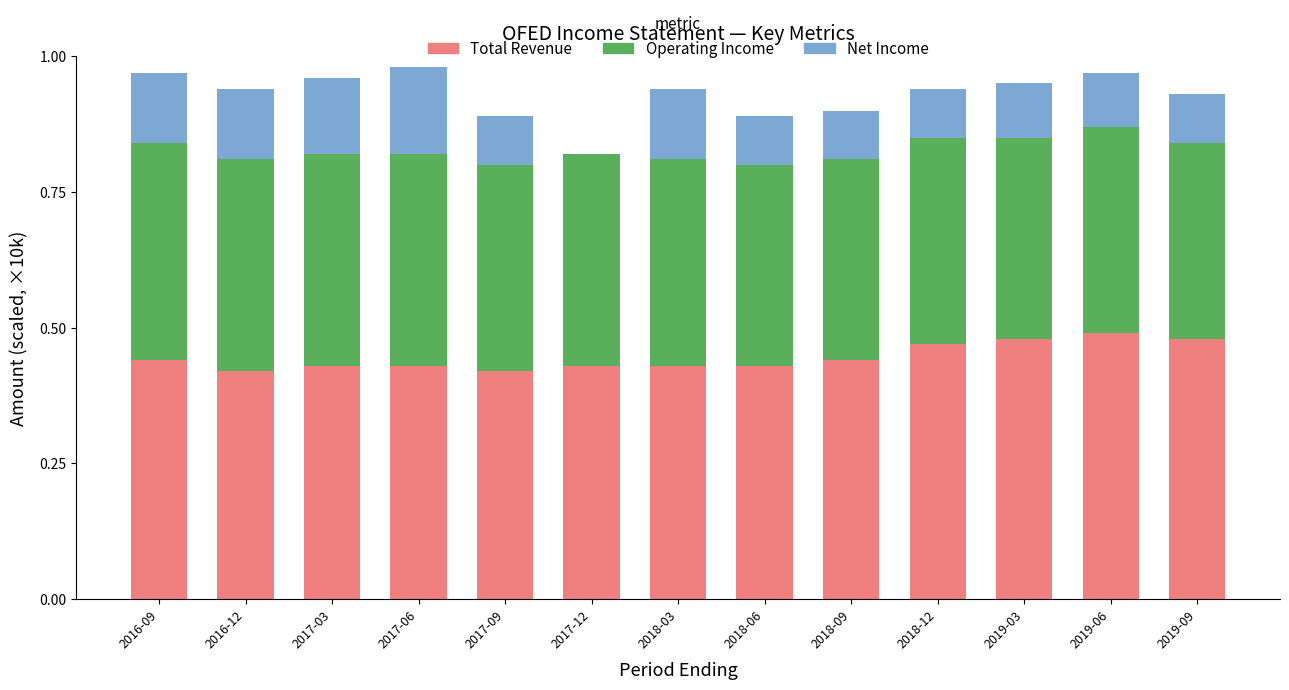

The value of Total Revenue at 2017-06 is 0.3. True or false?

False